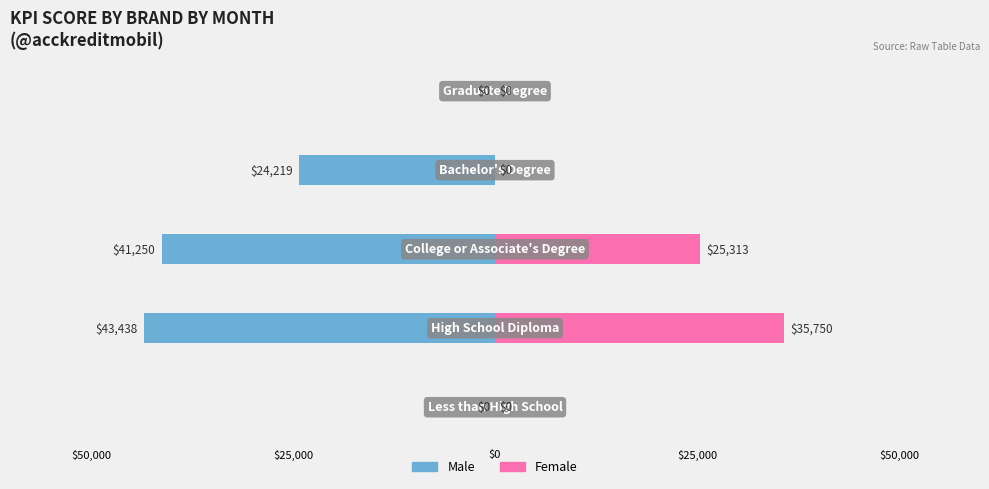

What is the difference between the Female values at $50,000 and $0?

25313